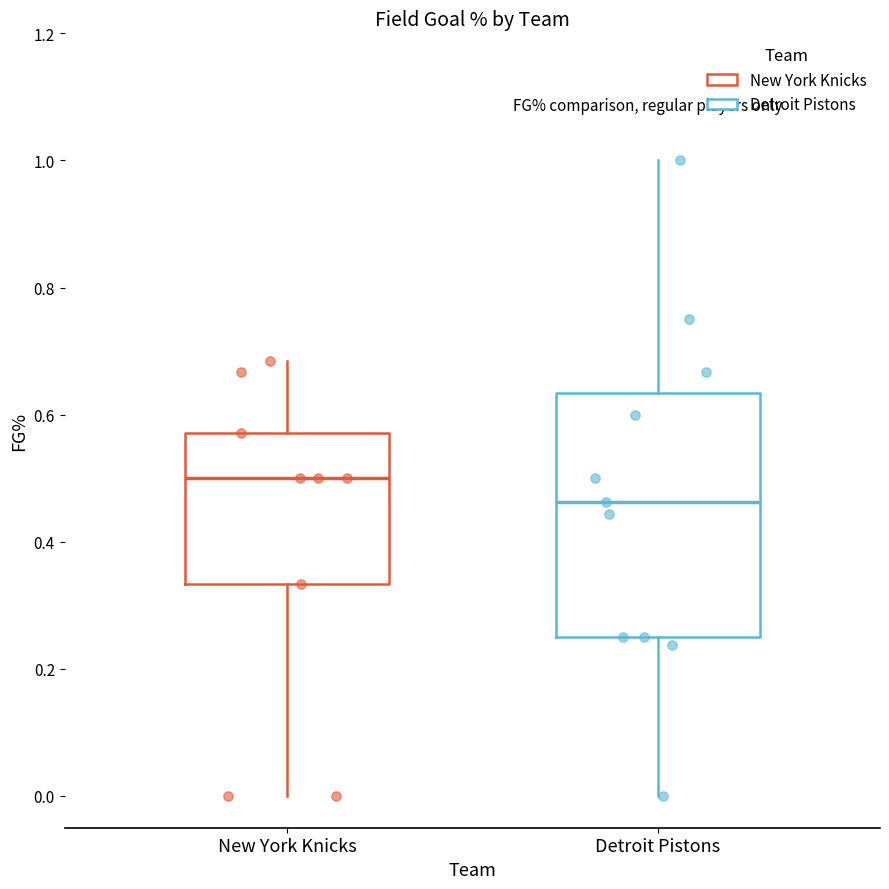

Where is the lower edge of the box for Detroit Pistons on the y-axis? The values are not printed on the chart, so give them approximately, as read against the axis.

0.26